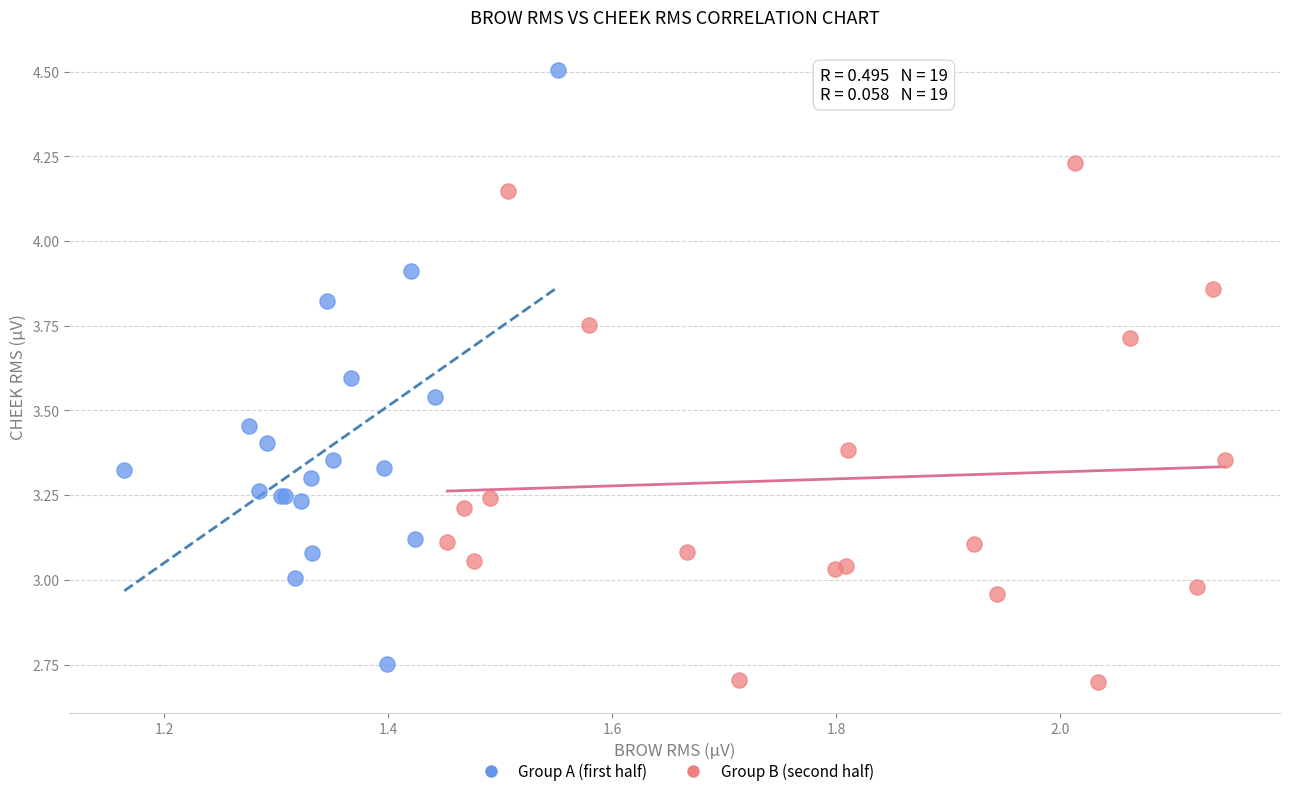

Which series reaches the maximum Y coordinate?

Group A (first half)